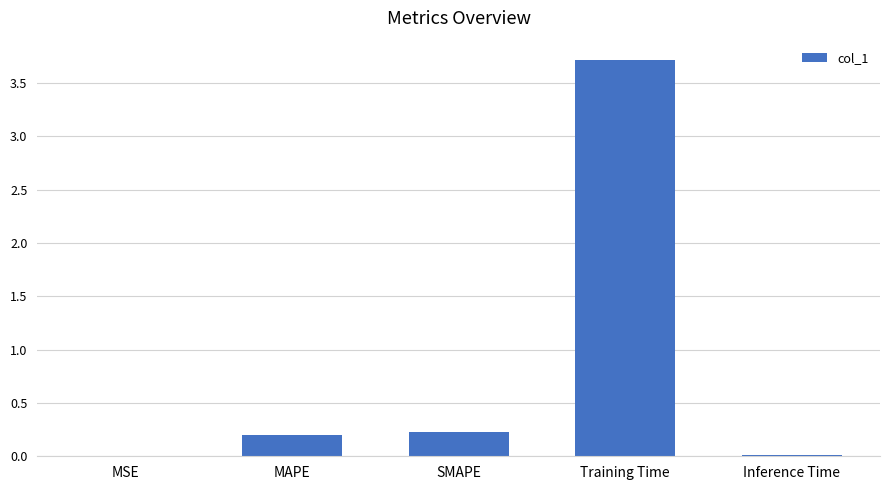

True or false: the data shows 0.2 at SMAPE.

True